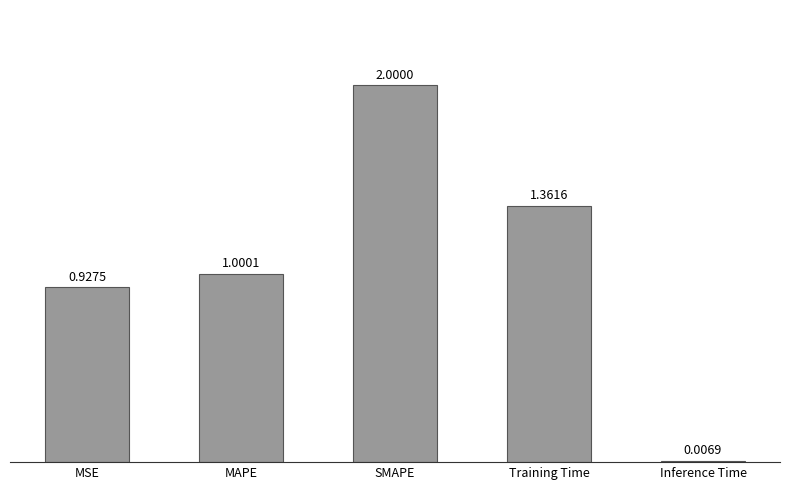

Between Training Time and Inference Time, which is larger?

Training Time